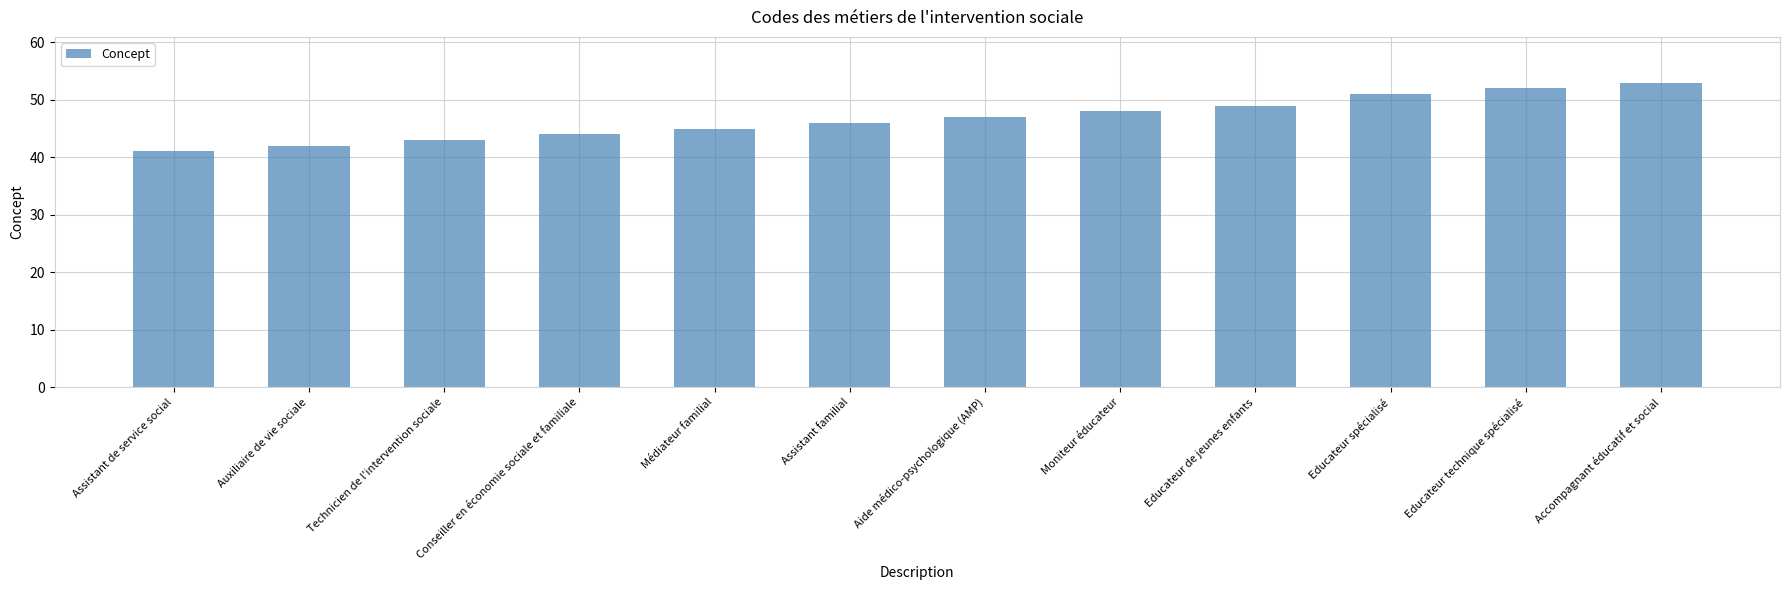

How many distinct data groups are displayed?

1